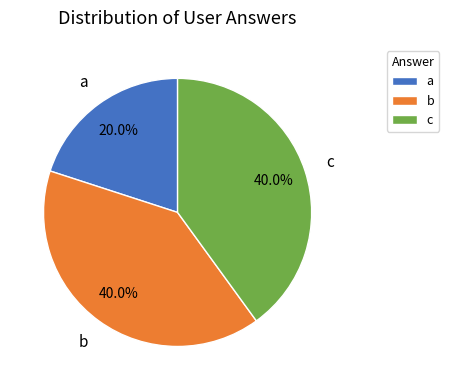

To the nearest percent, what percentage of the pie is a?

20%